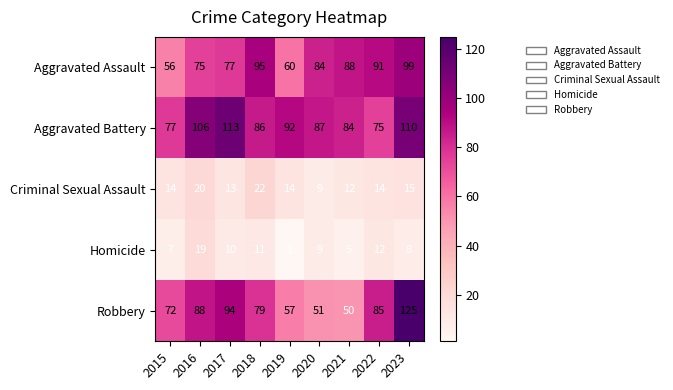

What is the difference between the maximum and second lowest values in the Criminal Sexual Assault series?

10